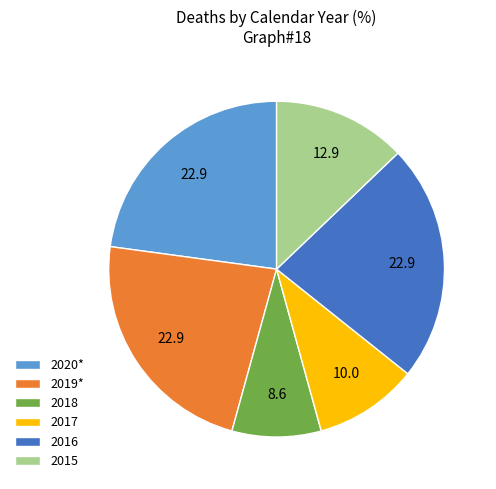

Which category has the smallest portion of the pie?

2018